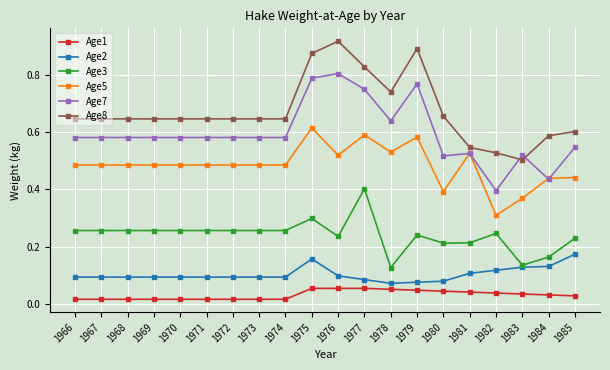

The Age3 series shows 0.3 at 1969. True or false?

True